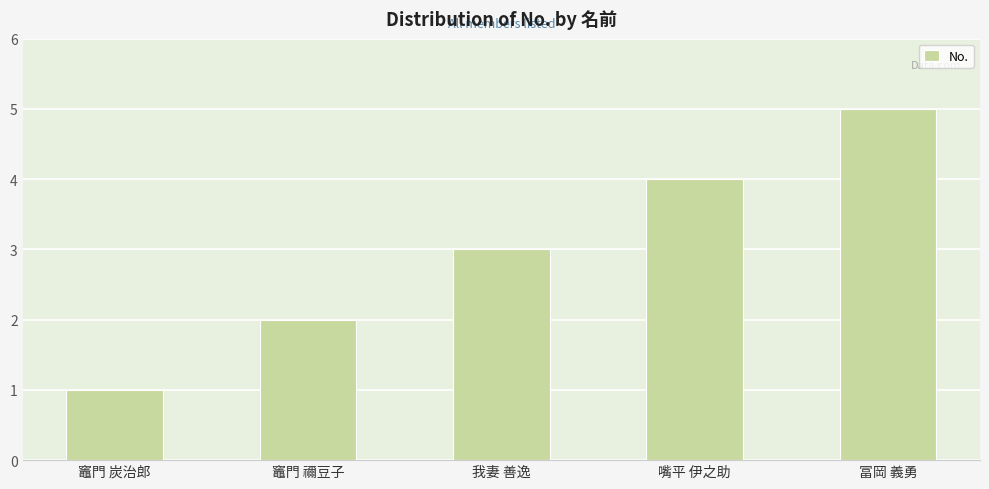

Reading right to left, list all the values displayed in this chart.

5	4	3	2	1